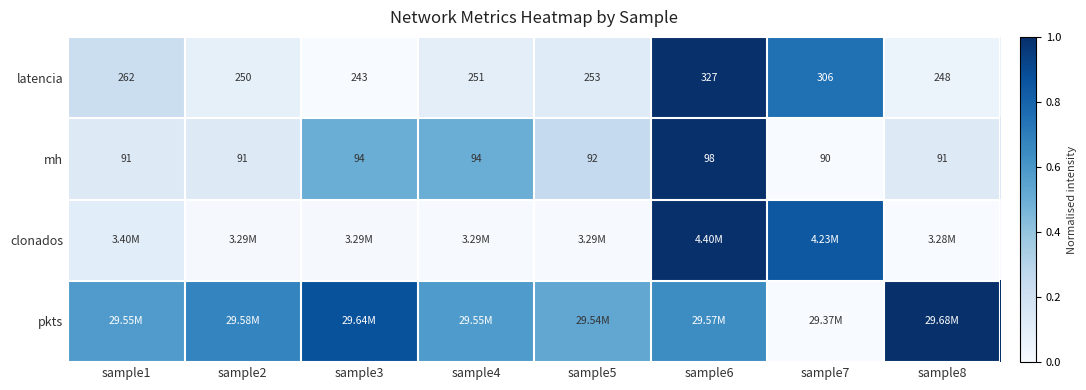

Which category has the lowest value in the clonados series?

sample8